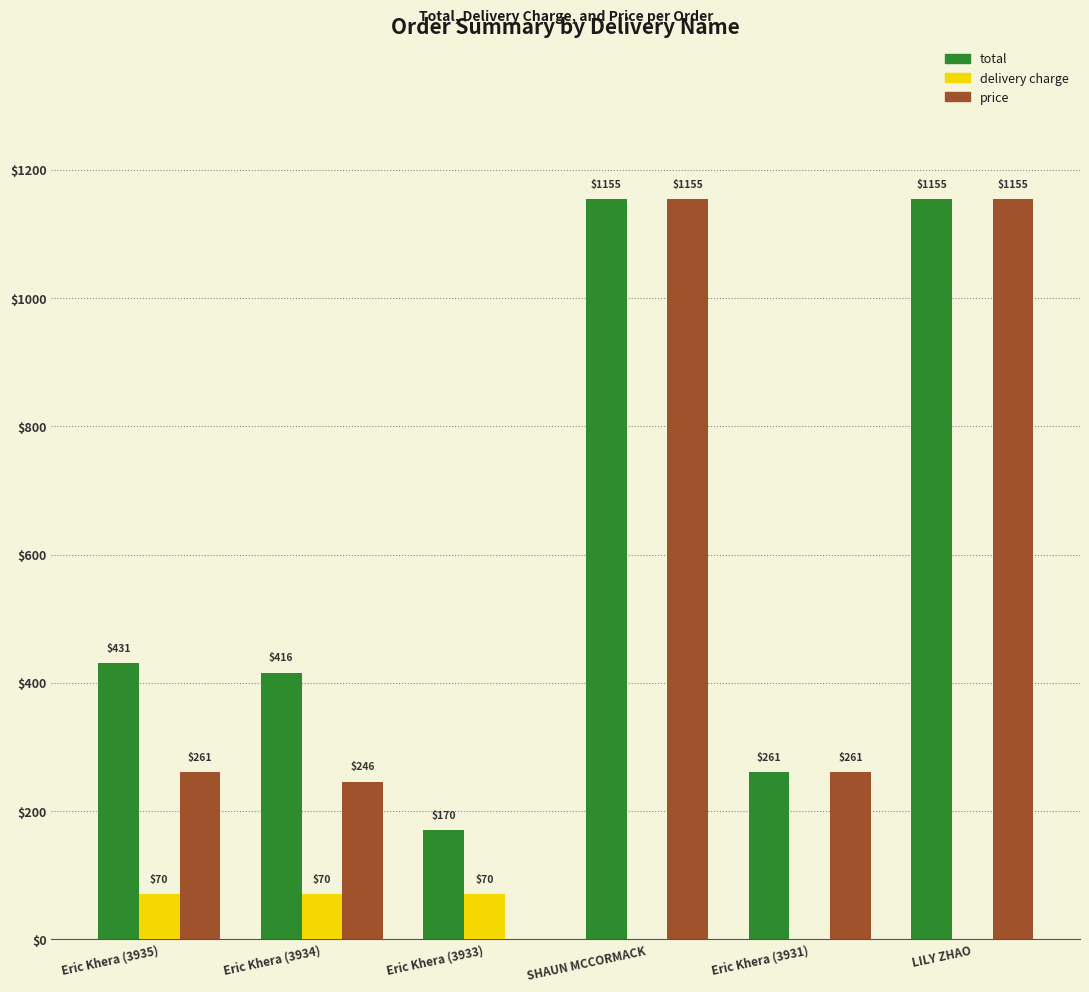

What is the sum of the delivery charge values at Eric Khera (3933) and LILY ZHAO?

70.0